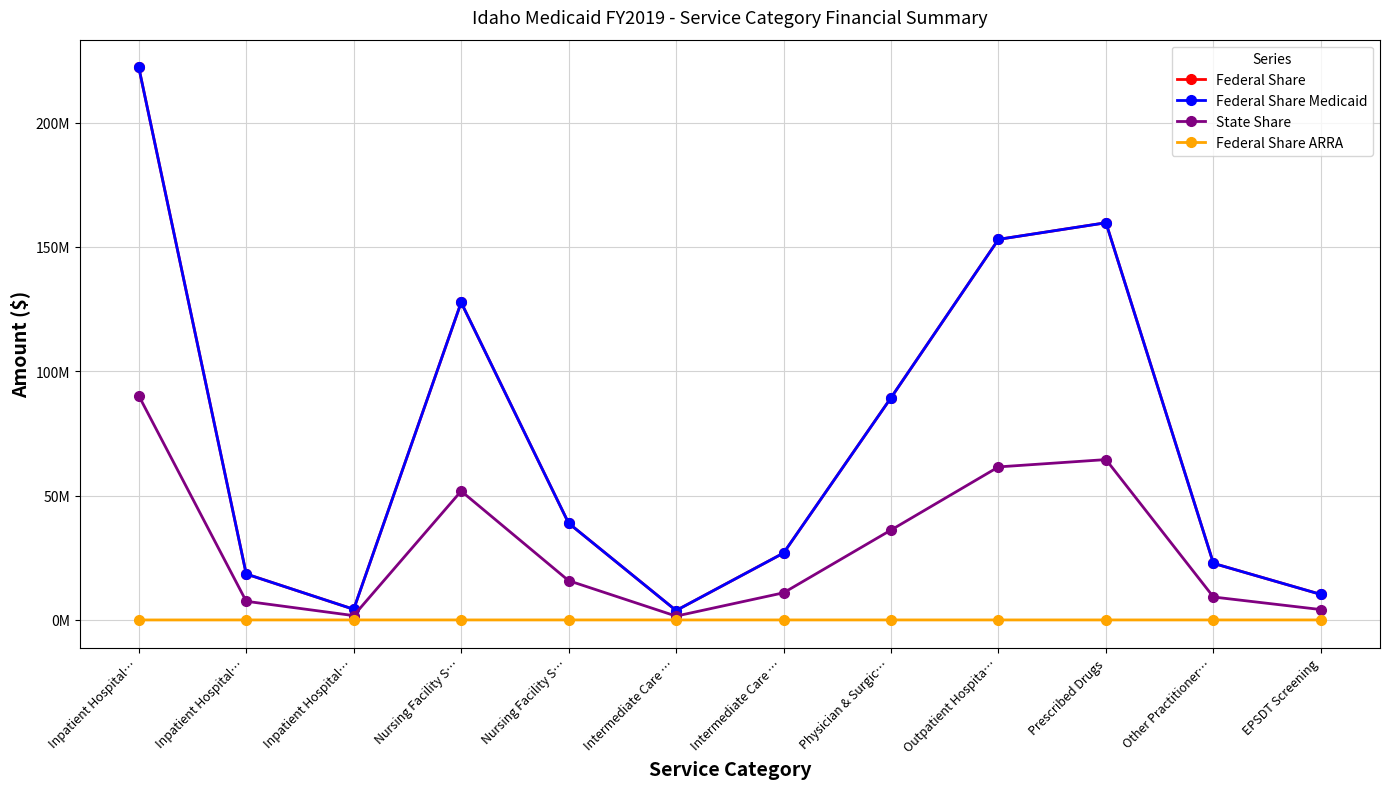

The State Share series shows 628422 at Intermediate Care …. True or false?

False